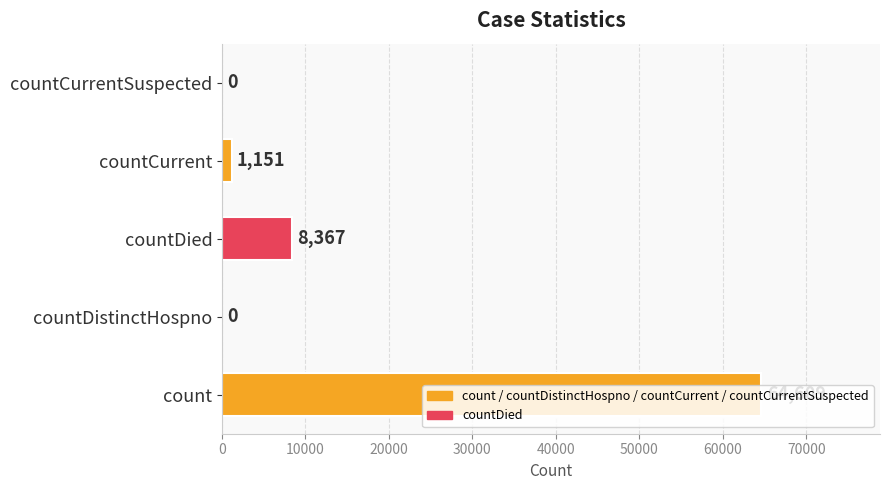

What is the sum of the values at count and countDied?

72976